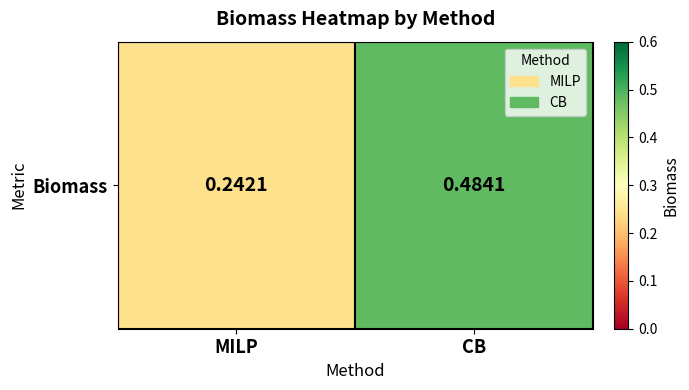

How many values are between 0 and 1?

2